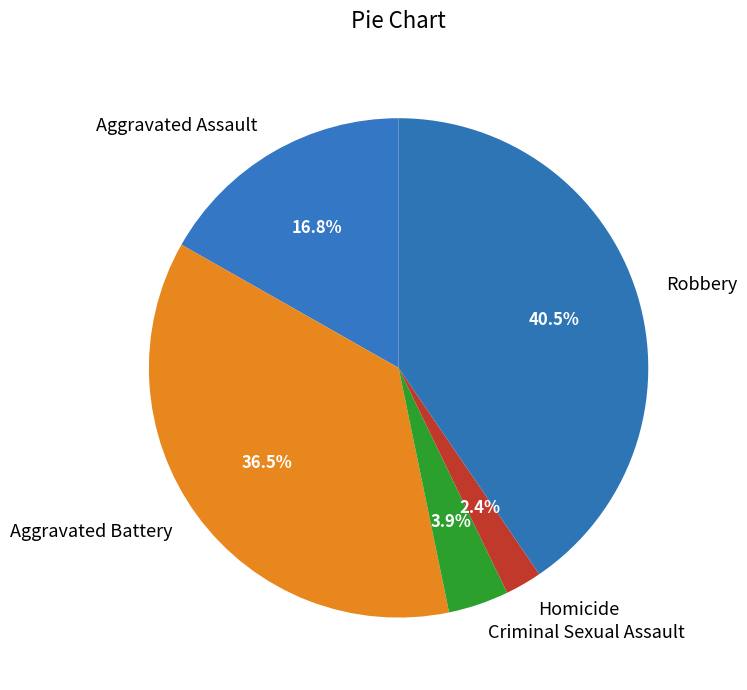

Rank the categories by value from lowest to highest.

Homicide, Criminal Sexual Assault, Aggravated Assault, Aggravated Battery, Robbery